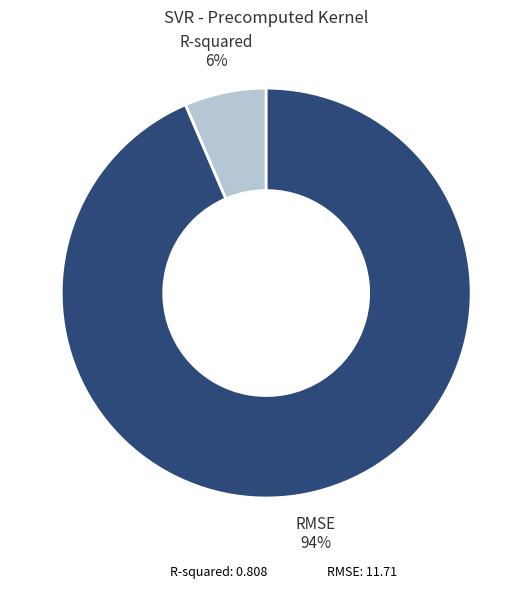

To the nearest percent, what percentage of the pie is R-squared?

6%